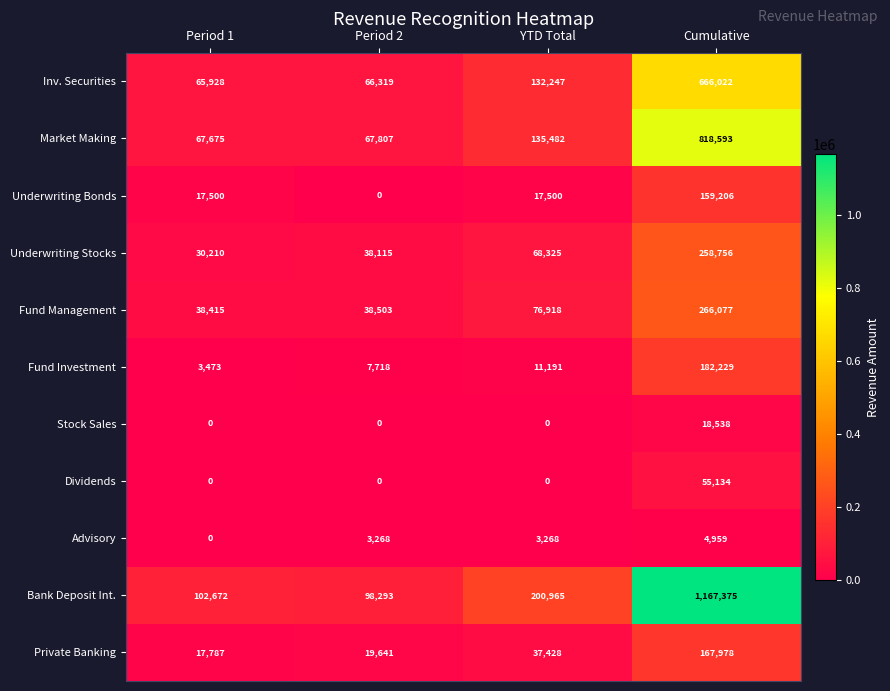

At how many categories does at least one series exceed 467925?

1